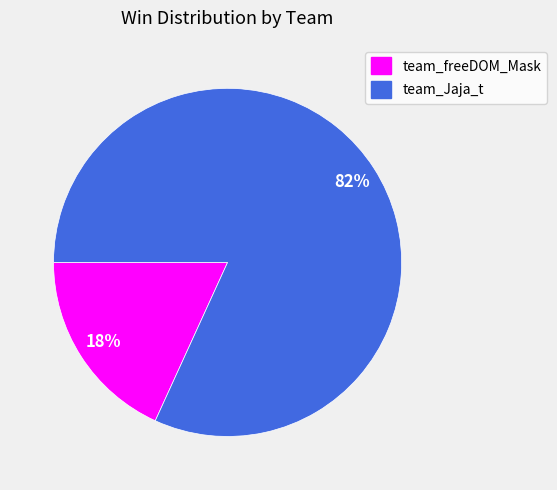

Does team_freeDOM_Mask represent more than half of the total?

No